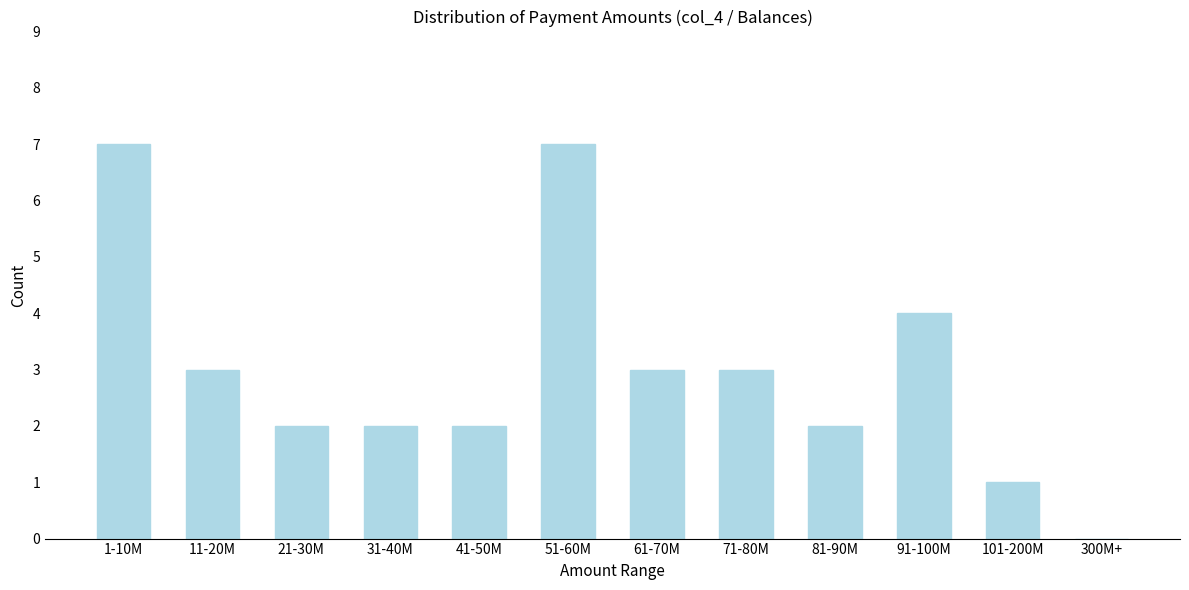

Reading left to right, transcribe all the data shown in this chart.

1-10M=7	11-20M=3	21-30M=2	31-40M=2	41-50M=2	51-60M=7	61-70M=3	71-80M=3	81-90M=2	91-100M=4	101-200M=1	300M+=0